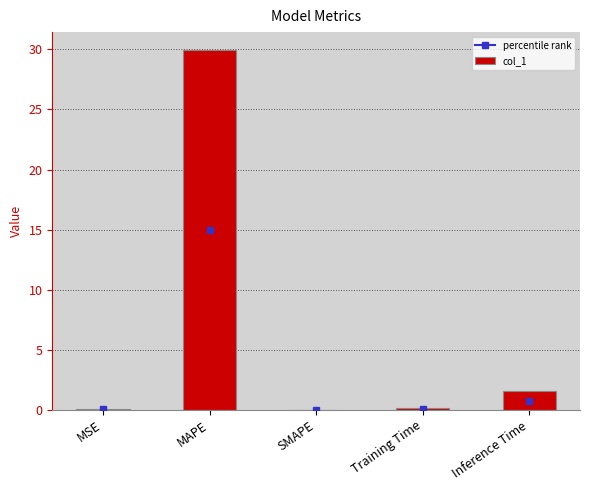

How many distinct data groups are displayed?

1